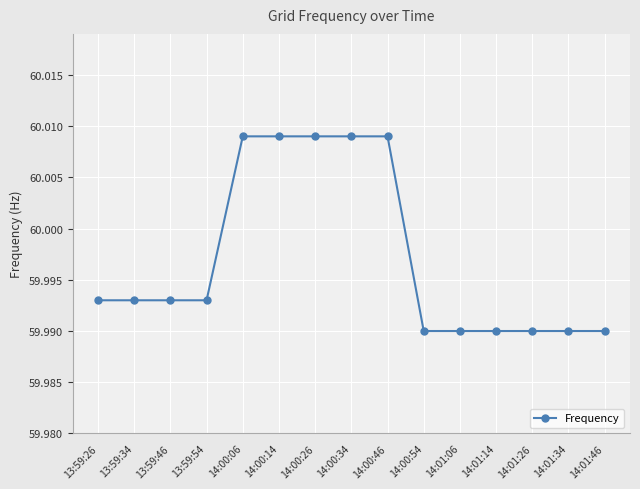

Approximately how many times larger is the value at 14:01:46 compared to 13:59:34?

1.0